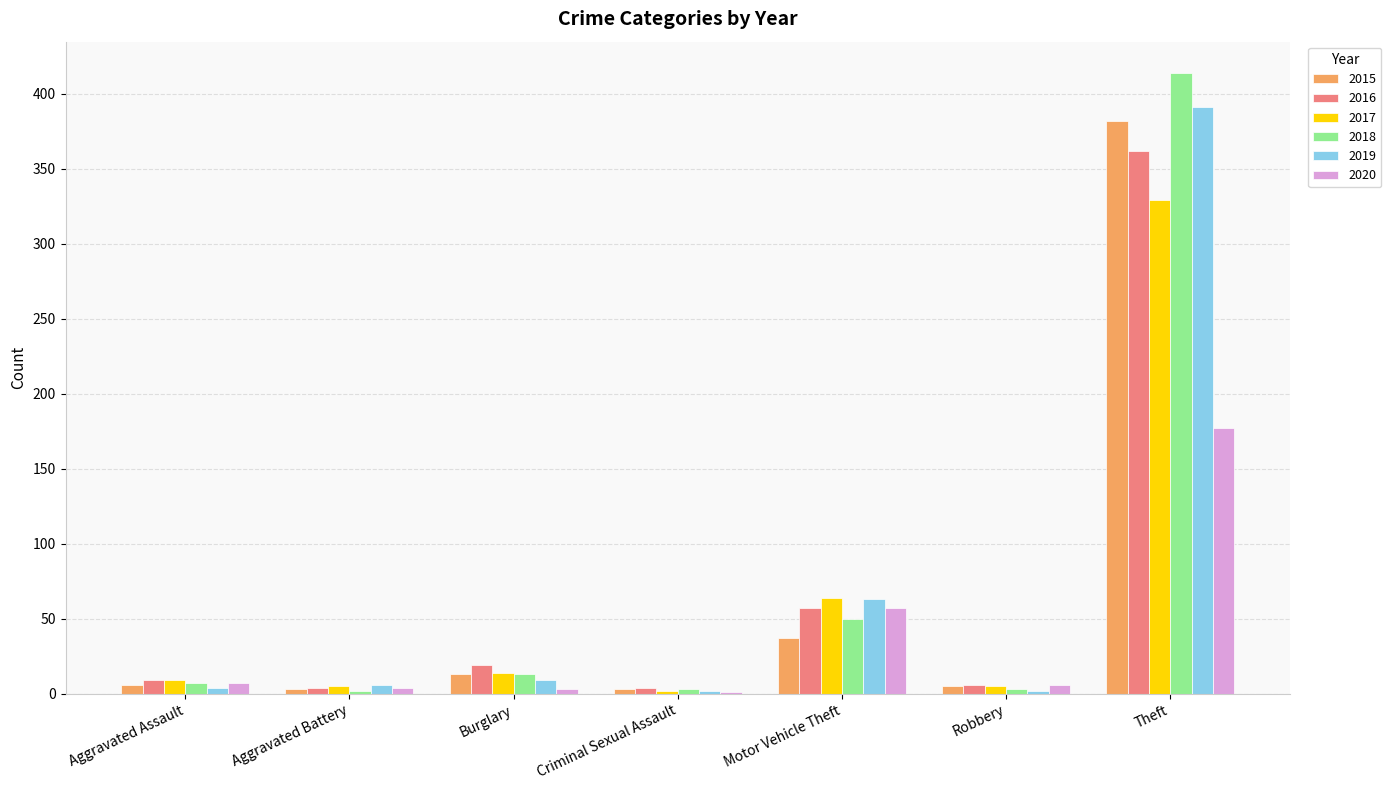

How many groups of bars are there?

7